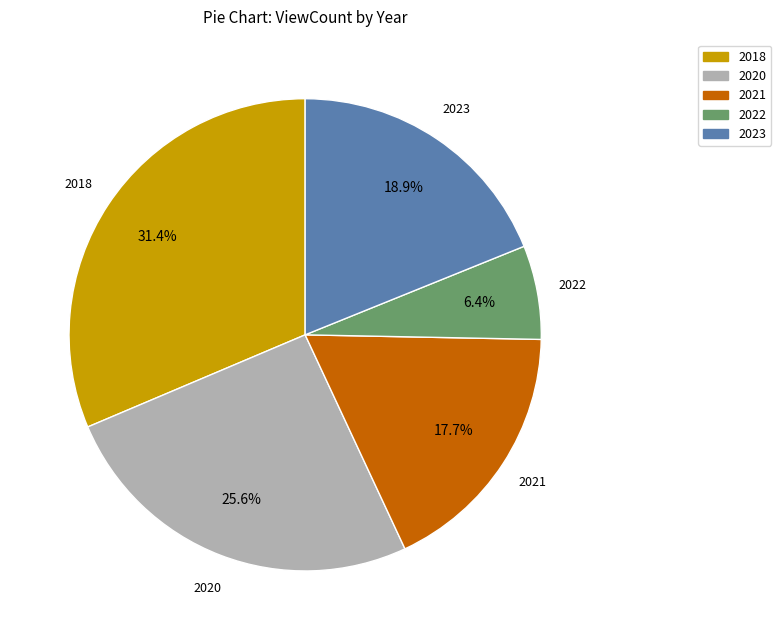

How many segments does this pie chart have?

5